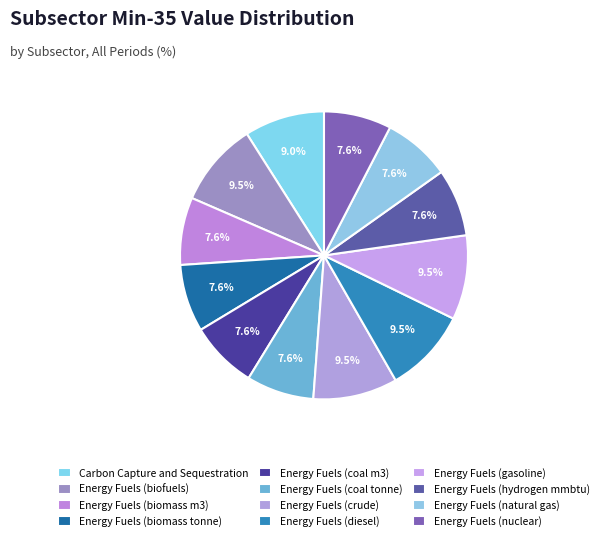

What percentage is the Energy Fuels (coal tonne) slice, to the nearest percent?

8%